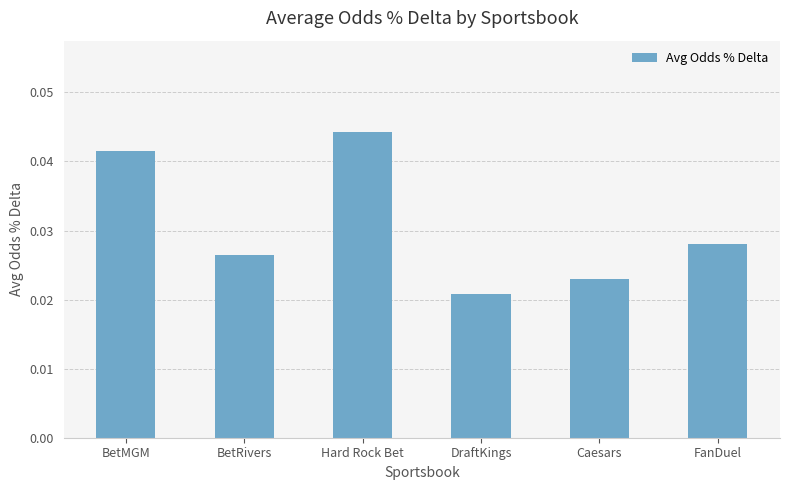

Which has a higher value, Hard Rock Bet or FanDuel?

Hard Rock Bet